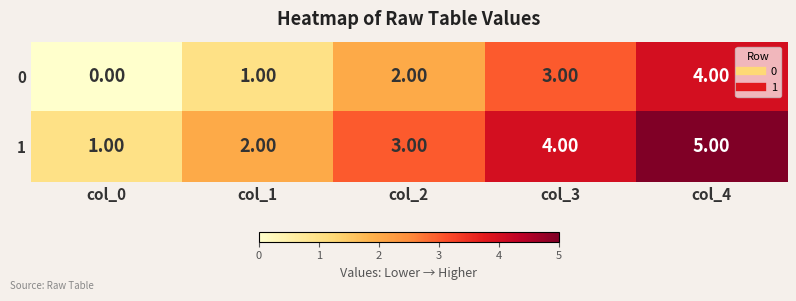

What is the sum of all 0 values?

10